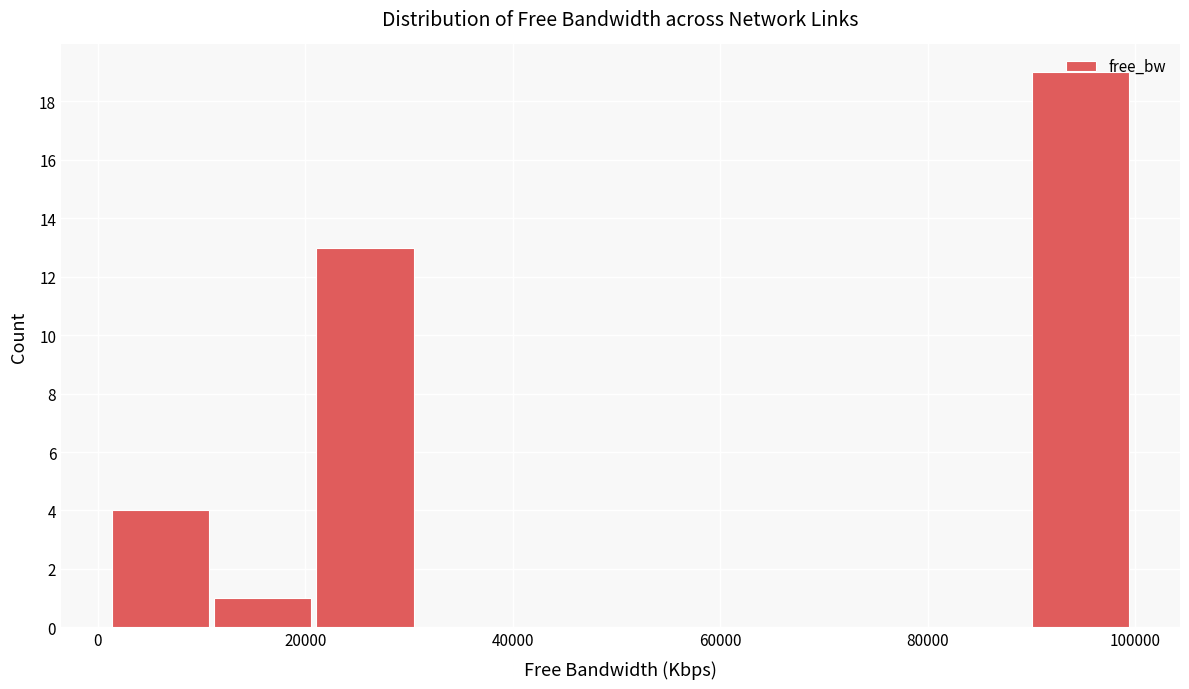

Reading left to right, transcribe this chart: for each bar, give the range it covers on the x-axis and its height. Neither the bar edges nor the heights are printed on the chart, so give them approximately, as read against the axes.

2000 to 12000: 4
12000 to 22000: 1
22000 to 30000: 13
30000 to 40000: 0
40000 to 50000: 0
50000 to 60000: 0
60000 to 70000: 0
70000 to 80000: 0
80000 to 90000: 0
90000 to 100000: 19